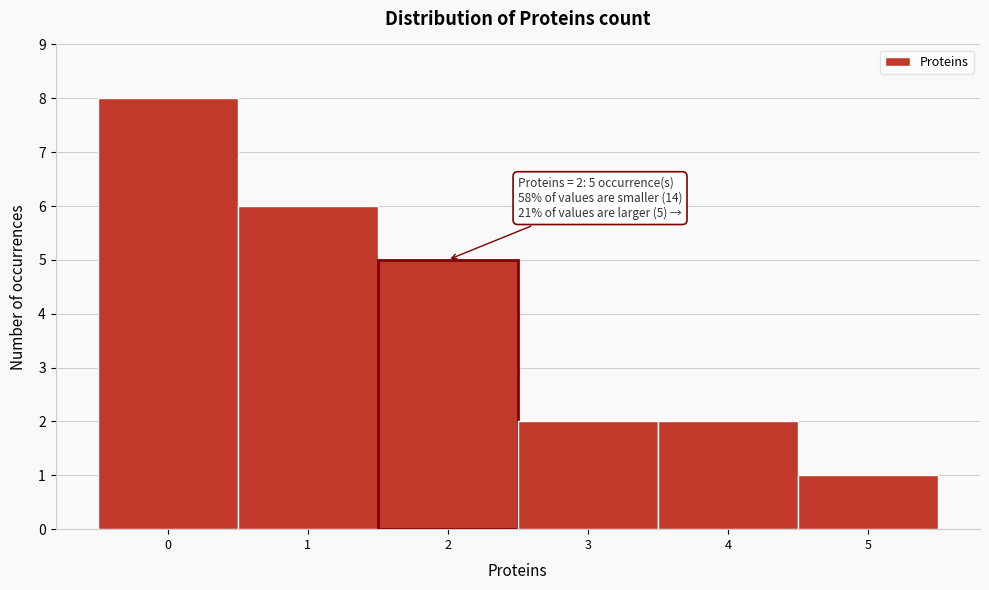

Which range on the x-axis has the tallest bar?

-0.5 to 0.5